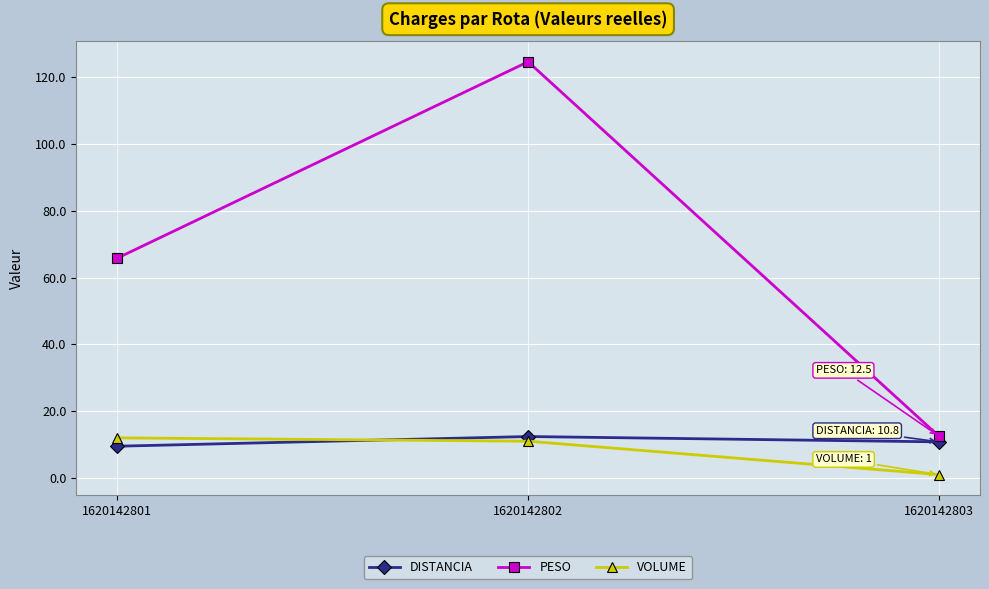

What is the sum of all VOLUME values?

24.0